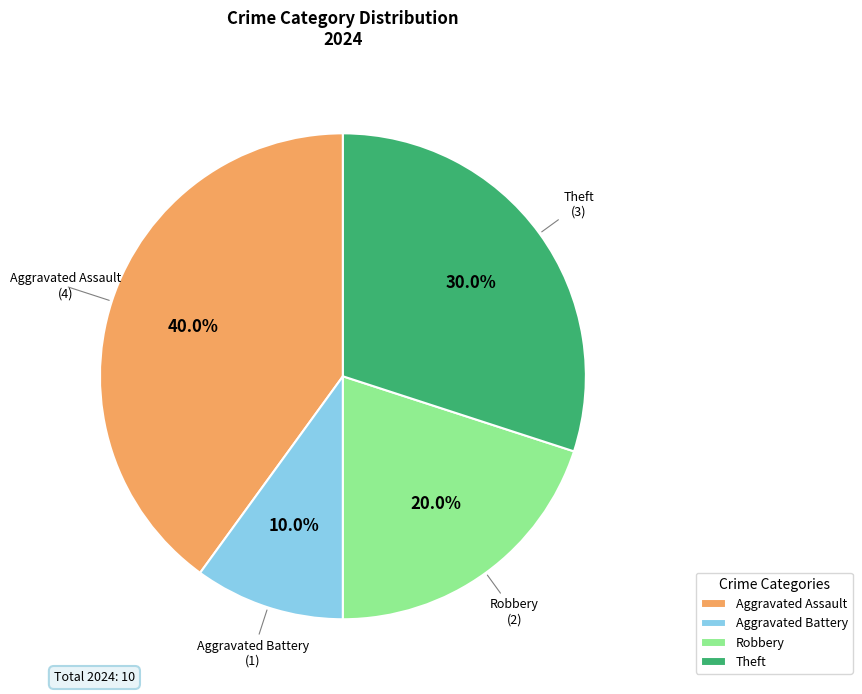

How many segments does this pie chart have?

4